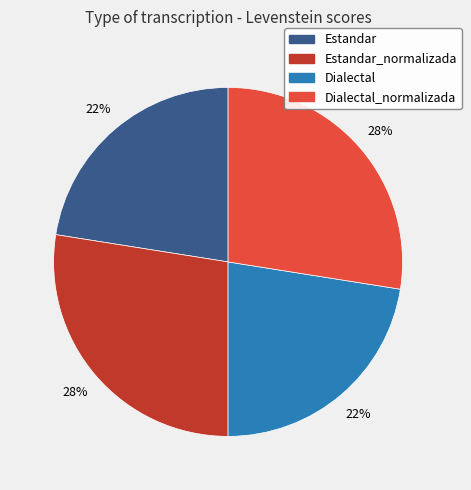

To the nearest percent, what is the average slice percentage?

25%